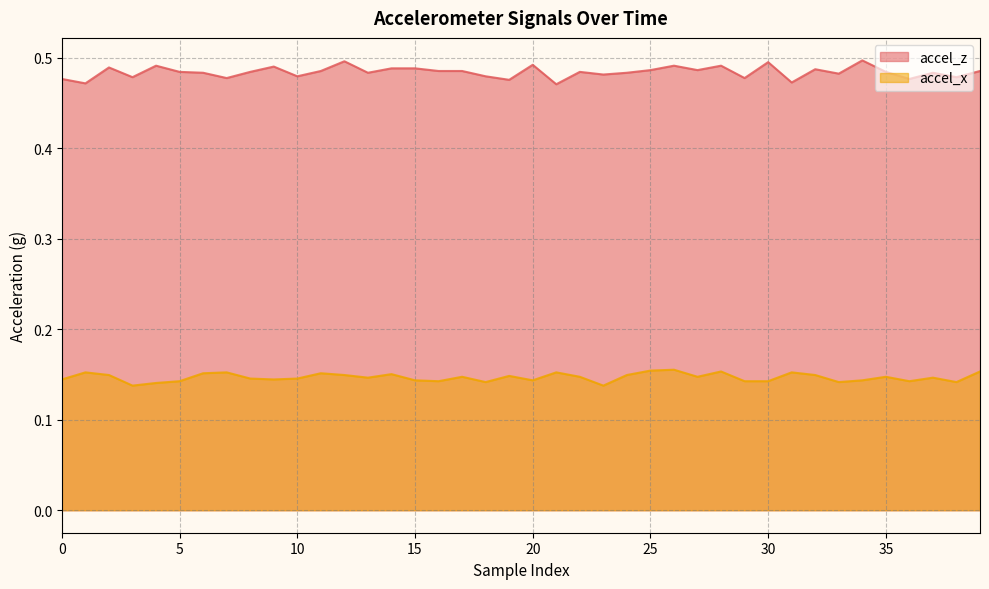

At which label is accel_z closest to 0?

21